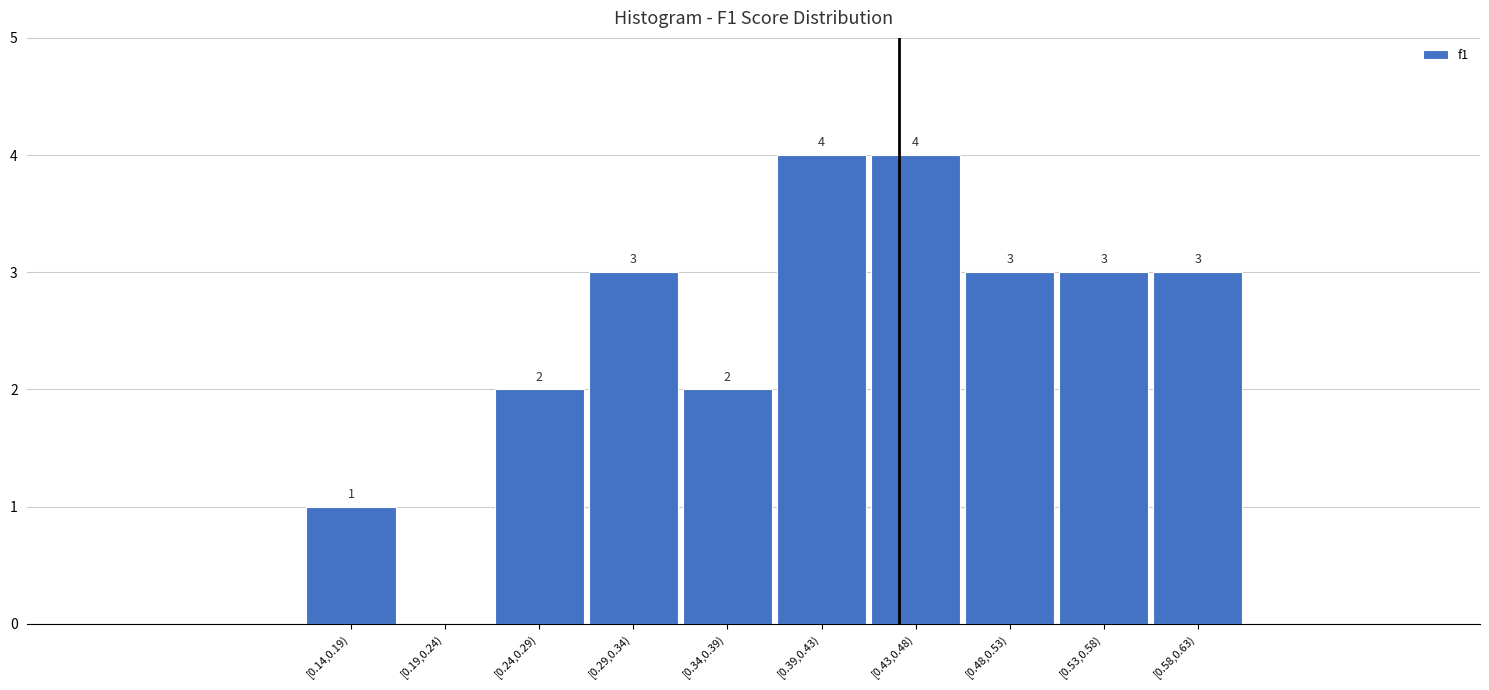

Reading left to right, extract all data points from this chart.

[0.14,0.19)=1	[0.19,0.24)=0	[0.24,0.29)=2	[0.29,0.34)=3	[0.34,0.39)=2	[0.39,0.43)=4	[0.43,0.48)=4	[0.48,0.53)=3	[0.53,0.58)=3	[0.58,0.63)=3